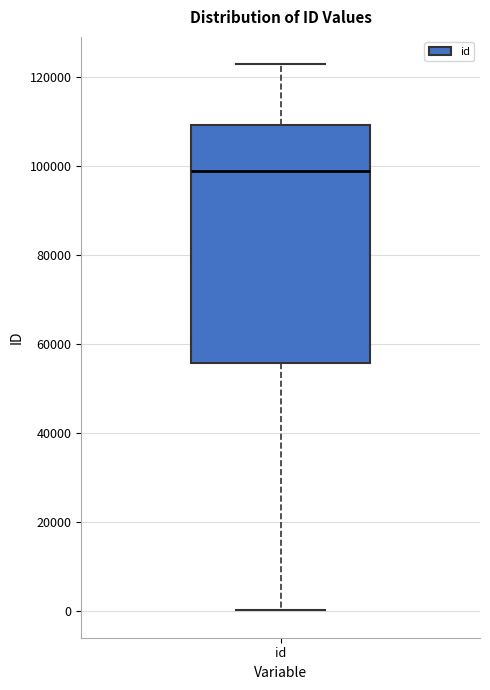

Transcribe this box plot: give where the median line is, the range the box spans, and where the two whiskers end, as read against the y-axis. The values are not printed on the chart, so give them approximately, as read against the axis.

median 98000, box 56000 to 110000, whiskers 0 to 122000